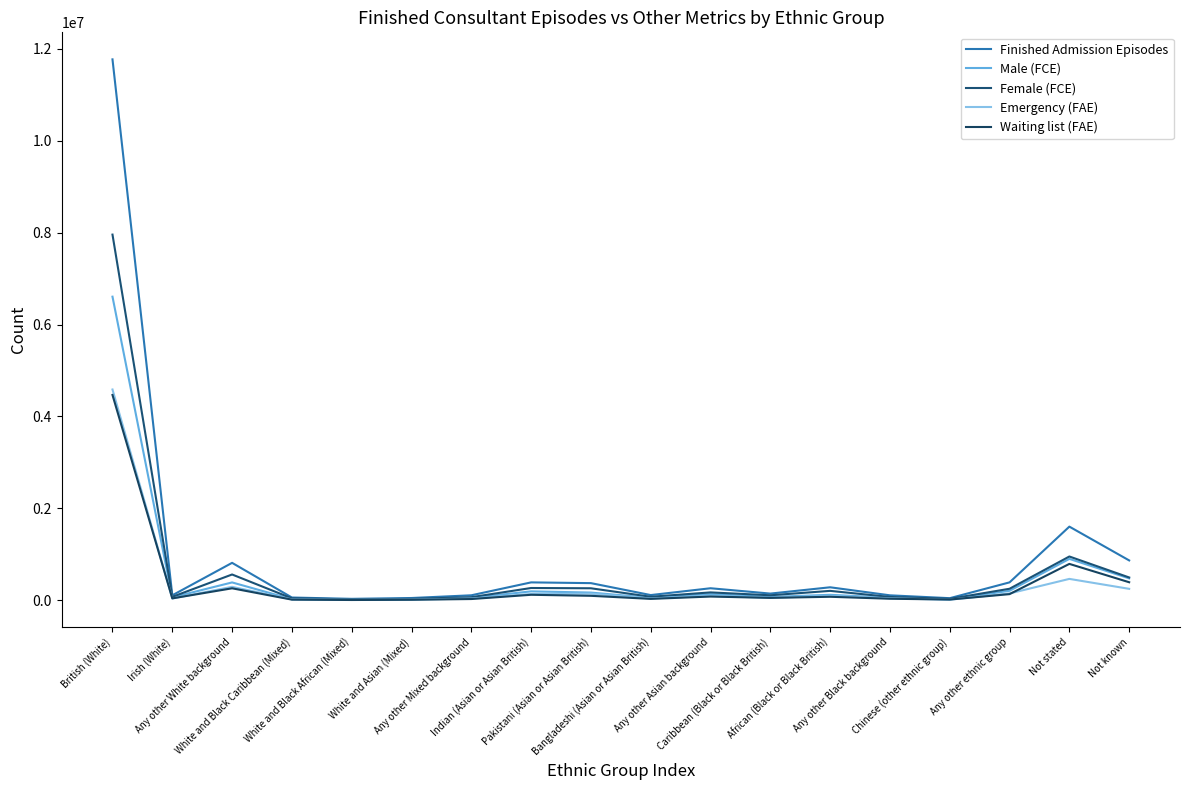

What is the difference between the highest and lowest values at Indian (Asian or Asian British)?

269790